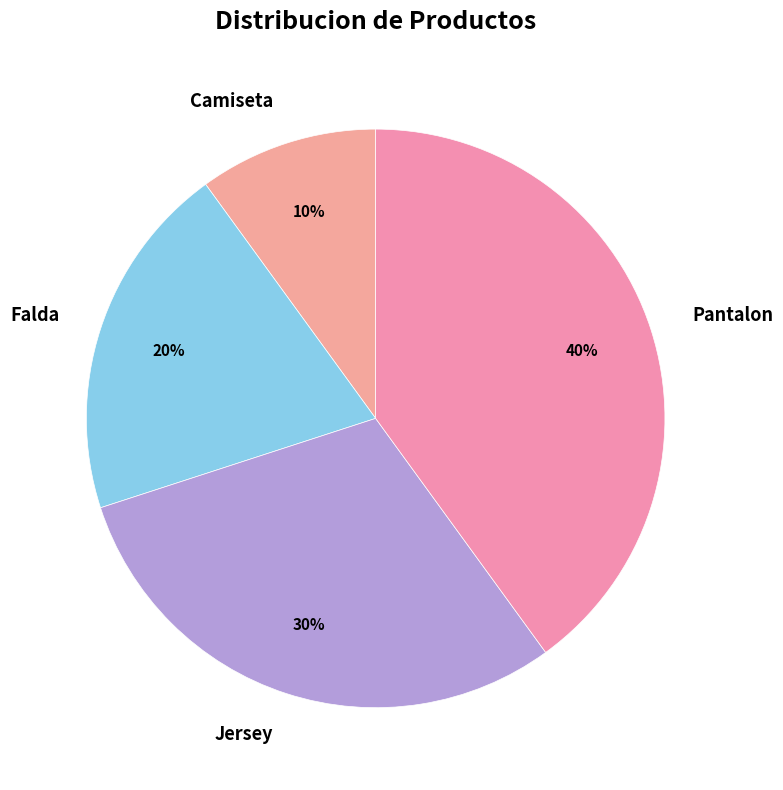

To the nearest percent, what is the combined percentage of Pantalon and Camiseta?

50%